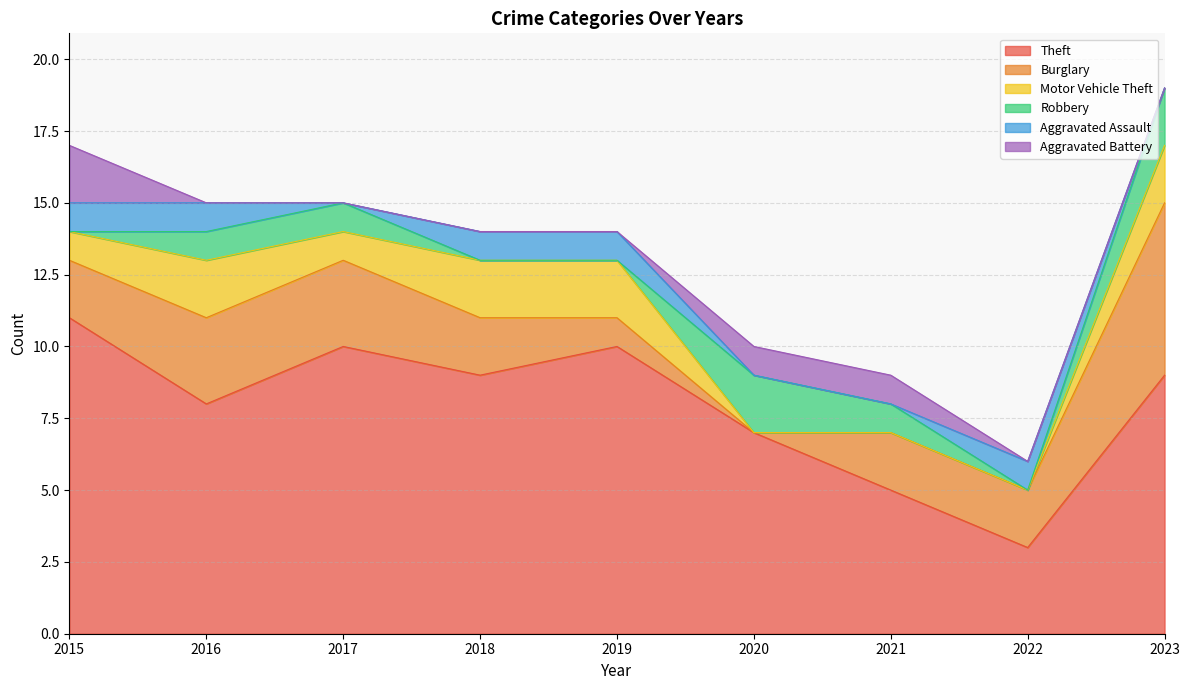

True or false: Motor Vehicle Theft has a value of 0 at 2022.

True